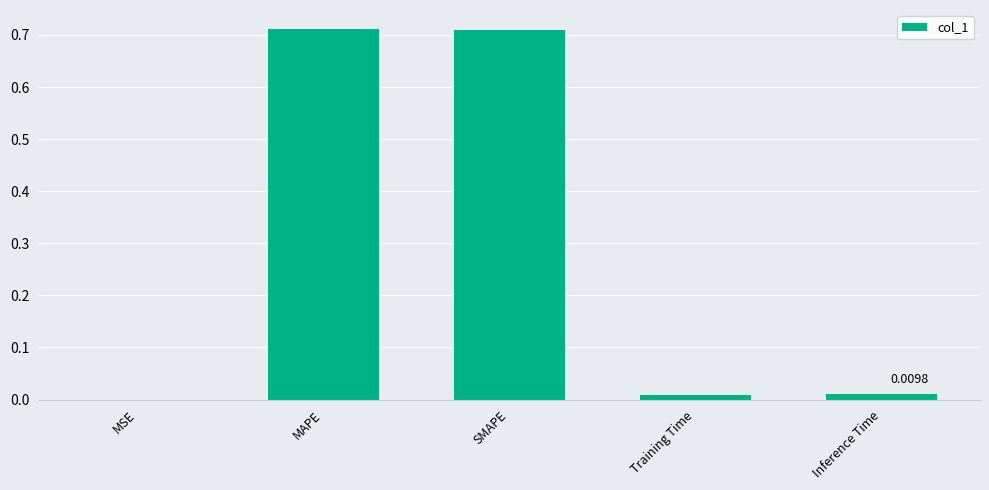

Which has a higher value, SMAPE or Training Time?

SMAPE